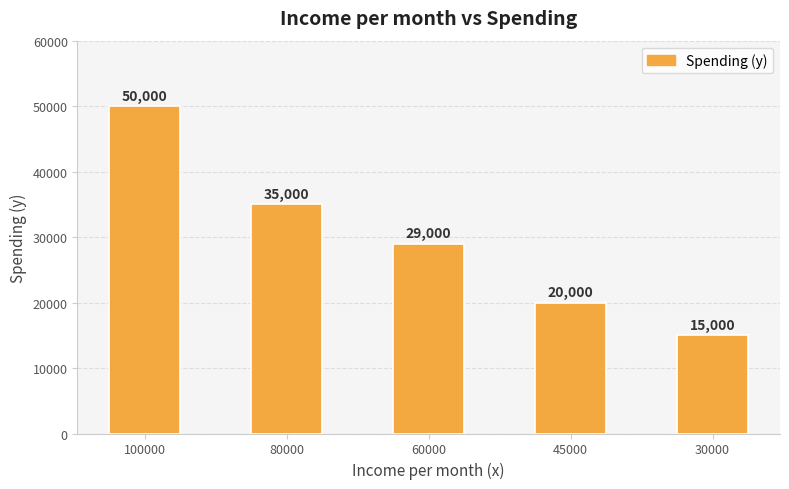

Which category has the highest value across all series?

100000